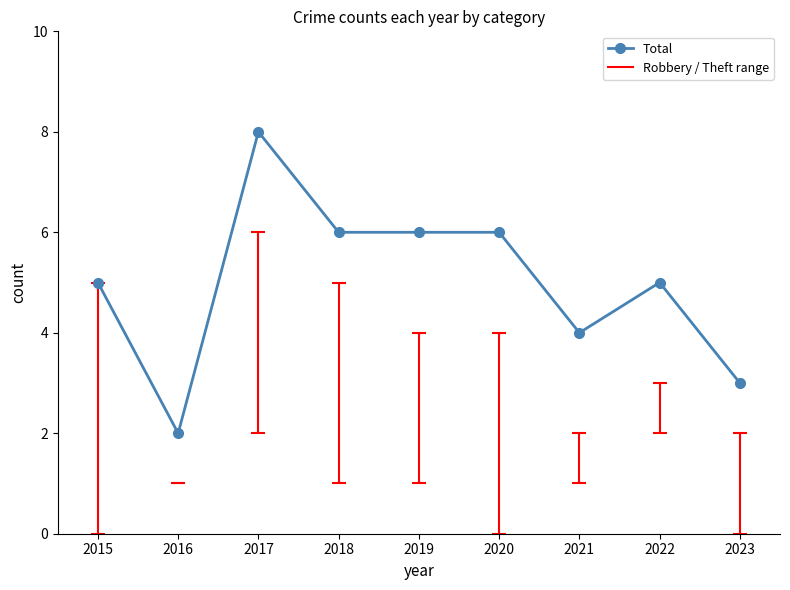

Reading right to left, list all the values displayed in this chart.

3	5	4	6	6	6	8	2	5